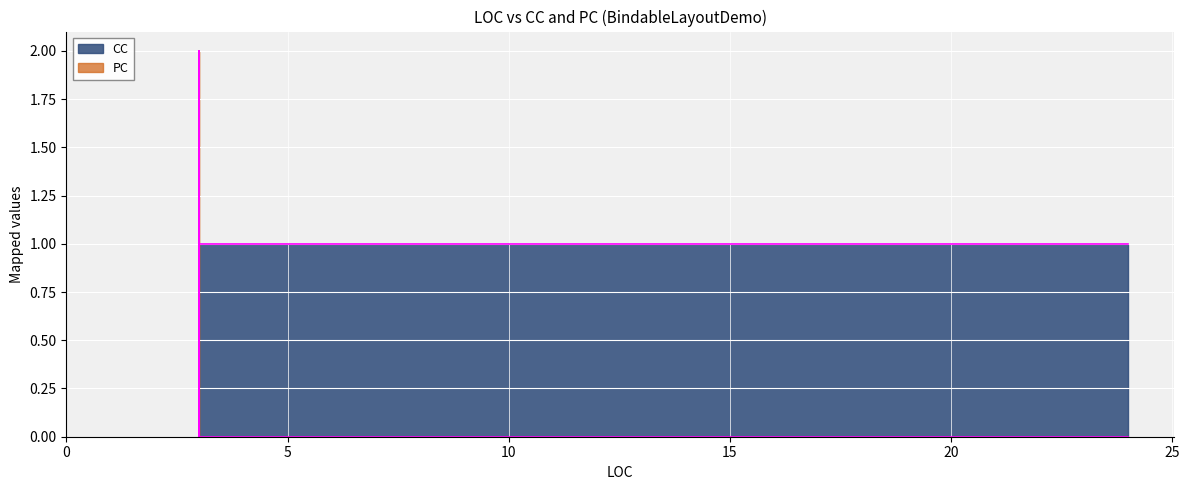

The value of PC at 3 is 2. True or false?

True